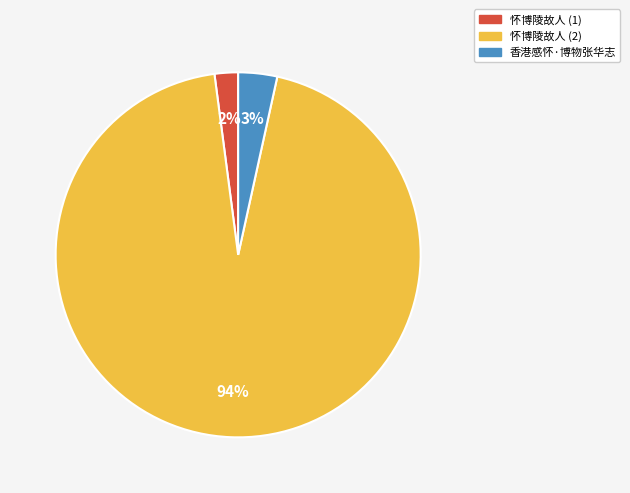

Is there any slice that represents more than half of the pie?

Yes